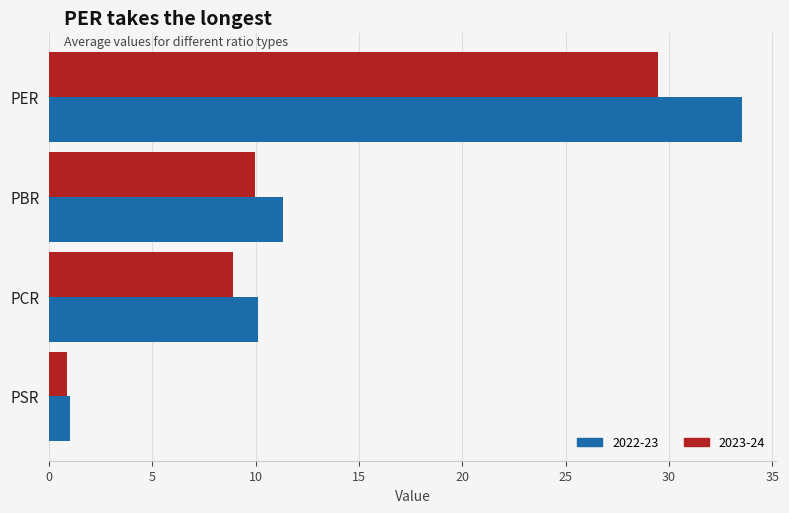

What is the average value of the 2023-24 series?

12.3